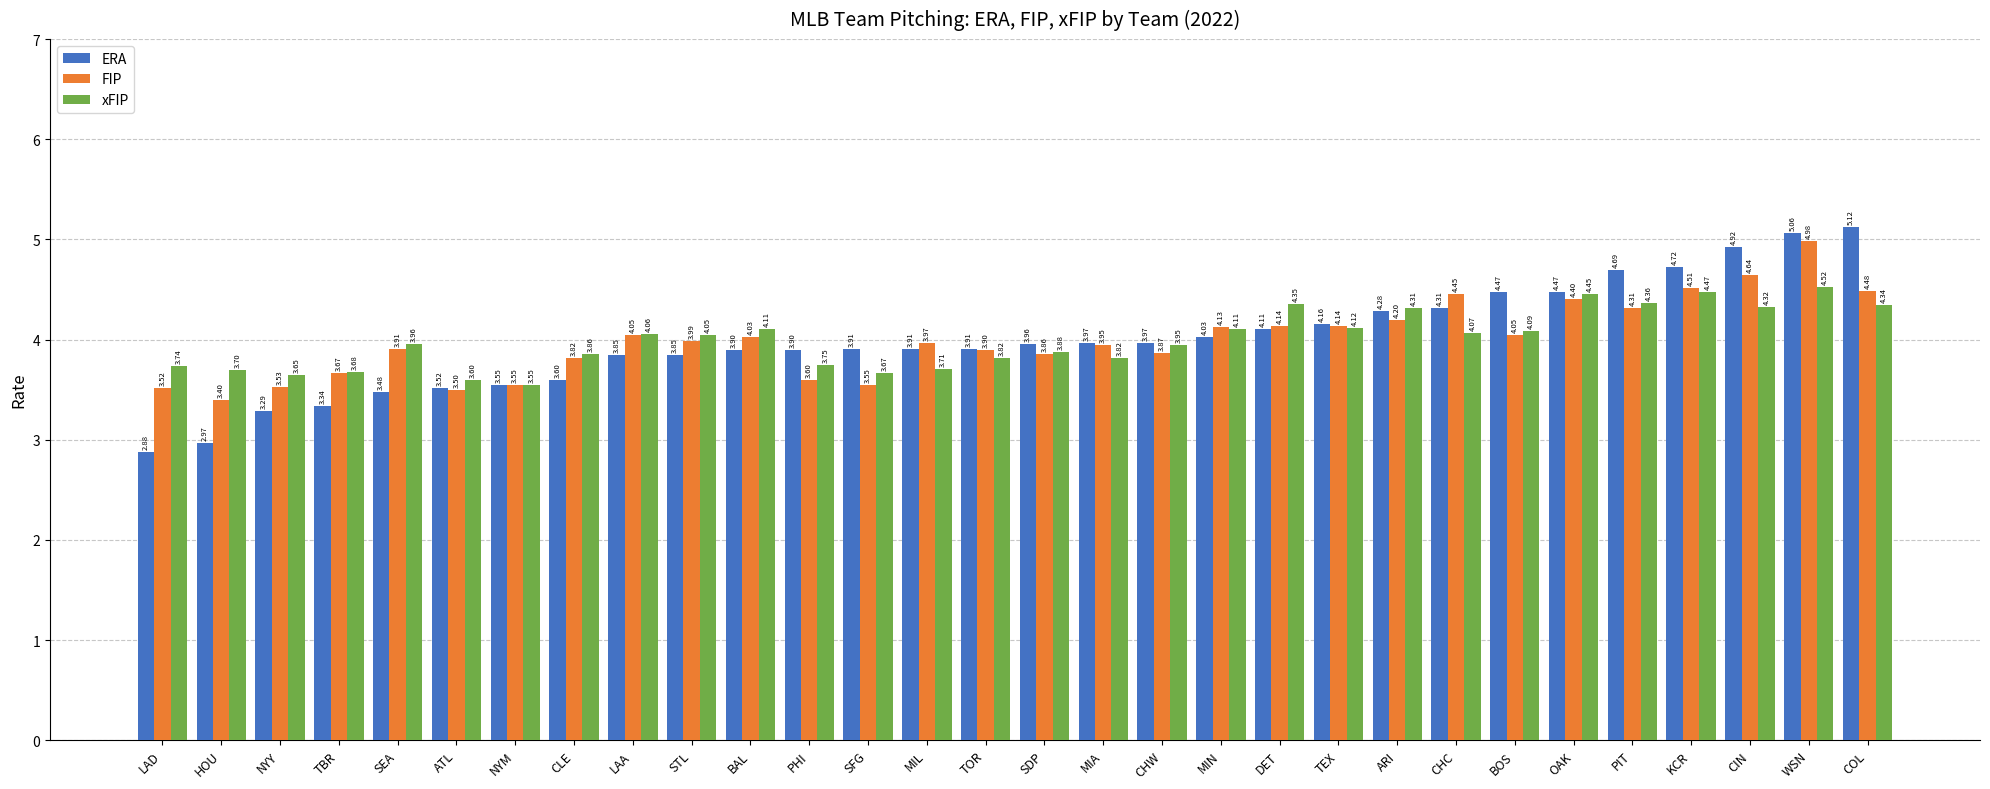

The value of xFIP at MIA is 6.6. True or false?

False